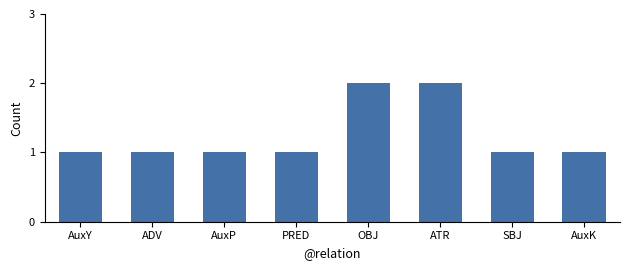

How many bars are there in total?

8